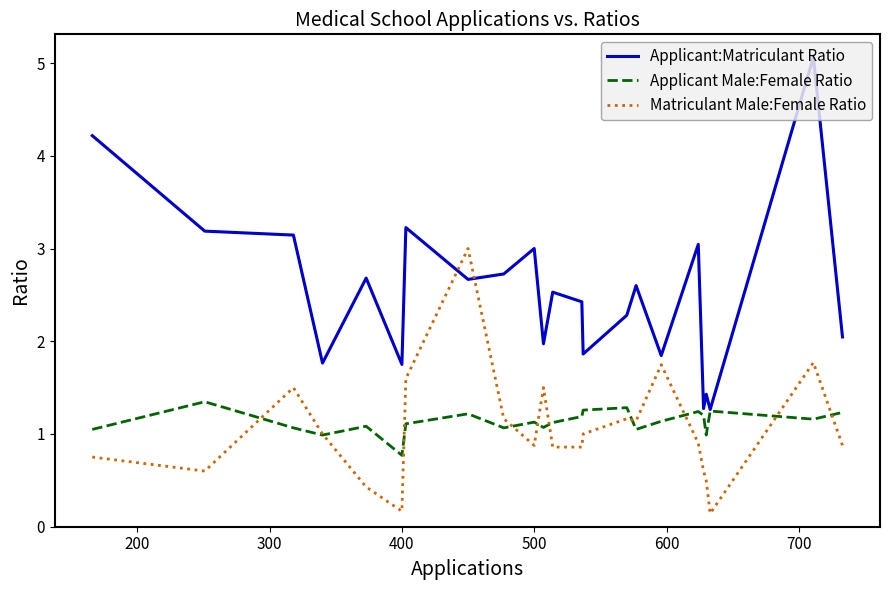

What is the lowest value of the Applicant:Matriculant Ratio series?

1.3